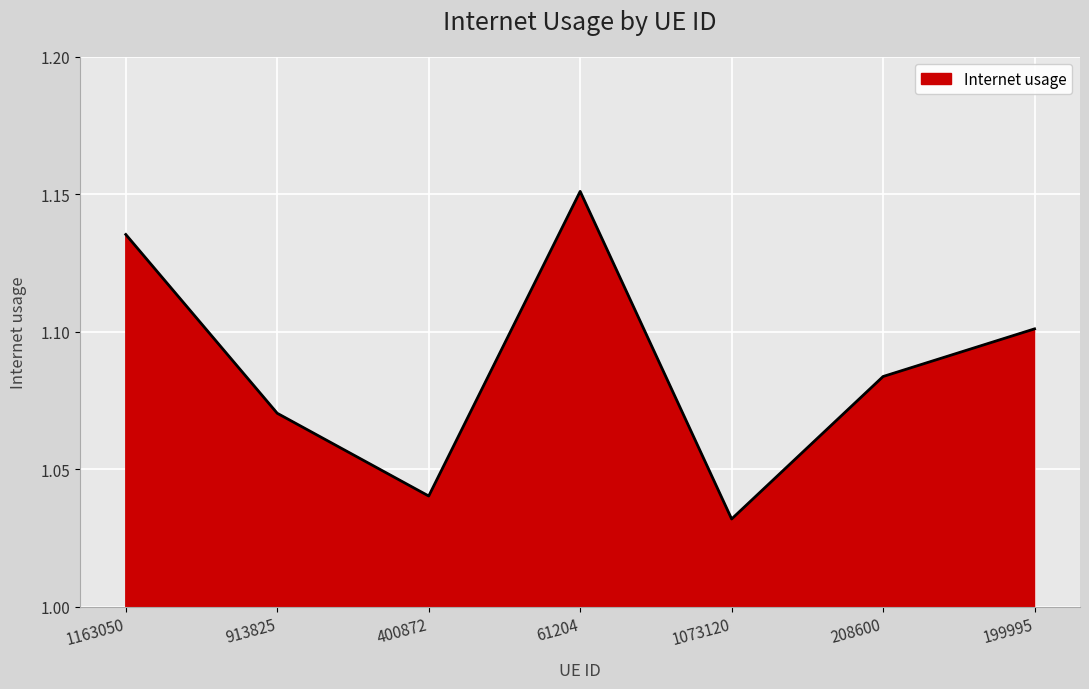

Count the values in the range 1 to 2.

7